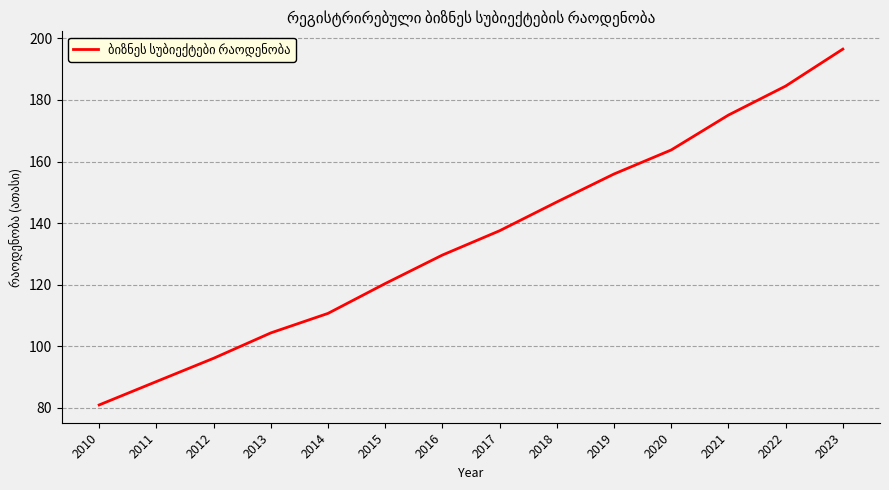

List the labels in order of value, smallest first.

2010, 2011, 2012, 2013, 2014, 2015, 2016, 2017, 2018, 2019, 2020, 2021, 2022, 2023